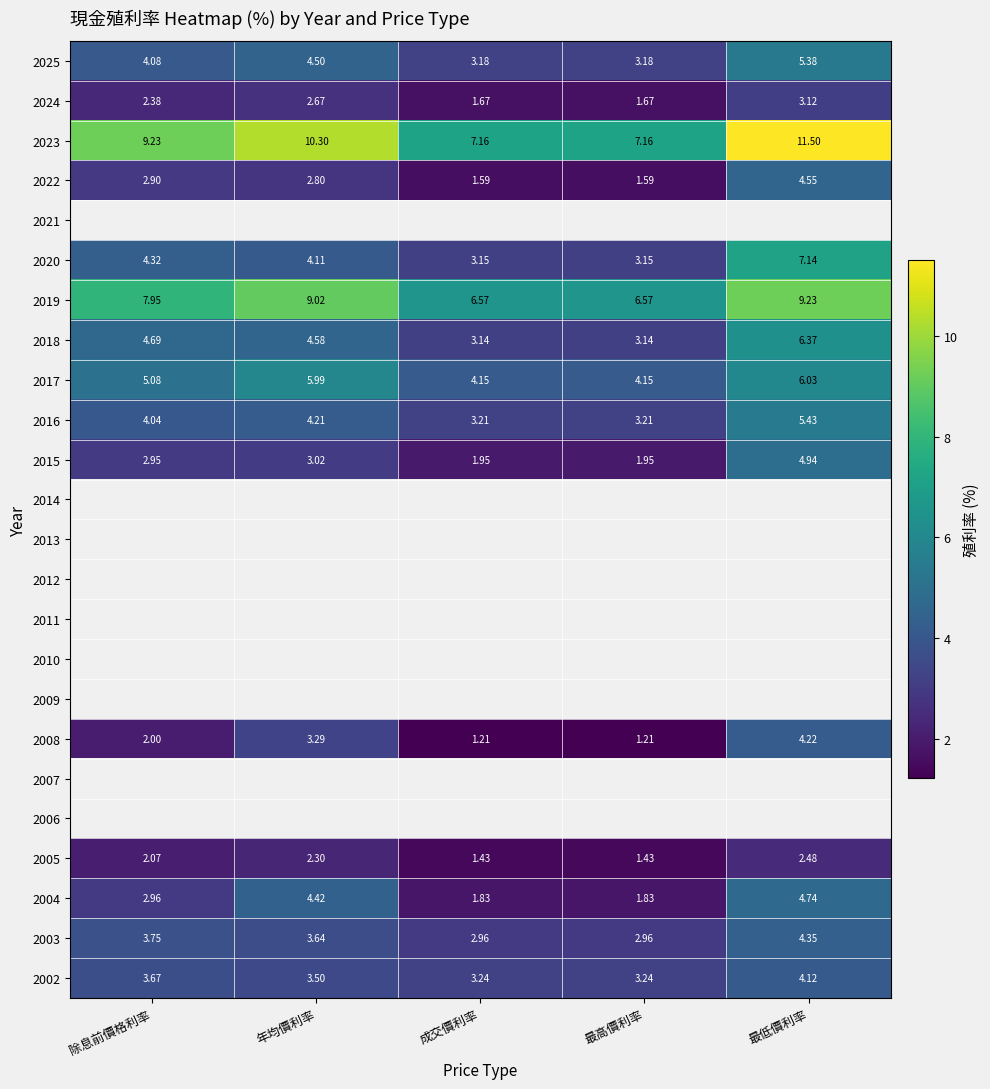

Between 最高價利率 and 除息前價格利率, which is larger?

除息前價格利率